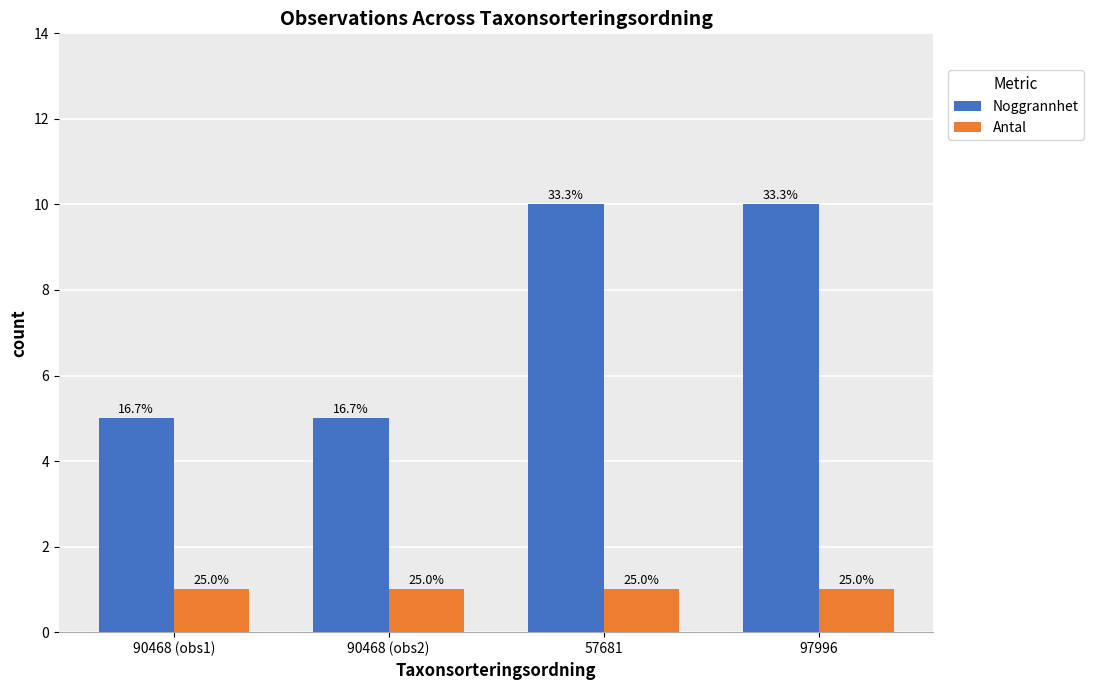

What are all the series names shown in the legend?

Noggrannhet, Antal